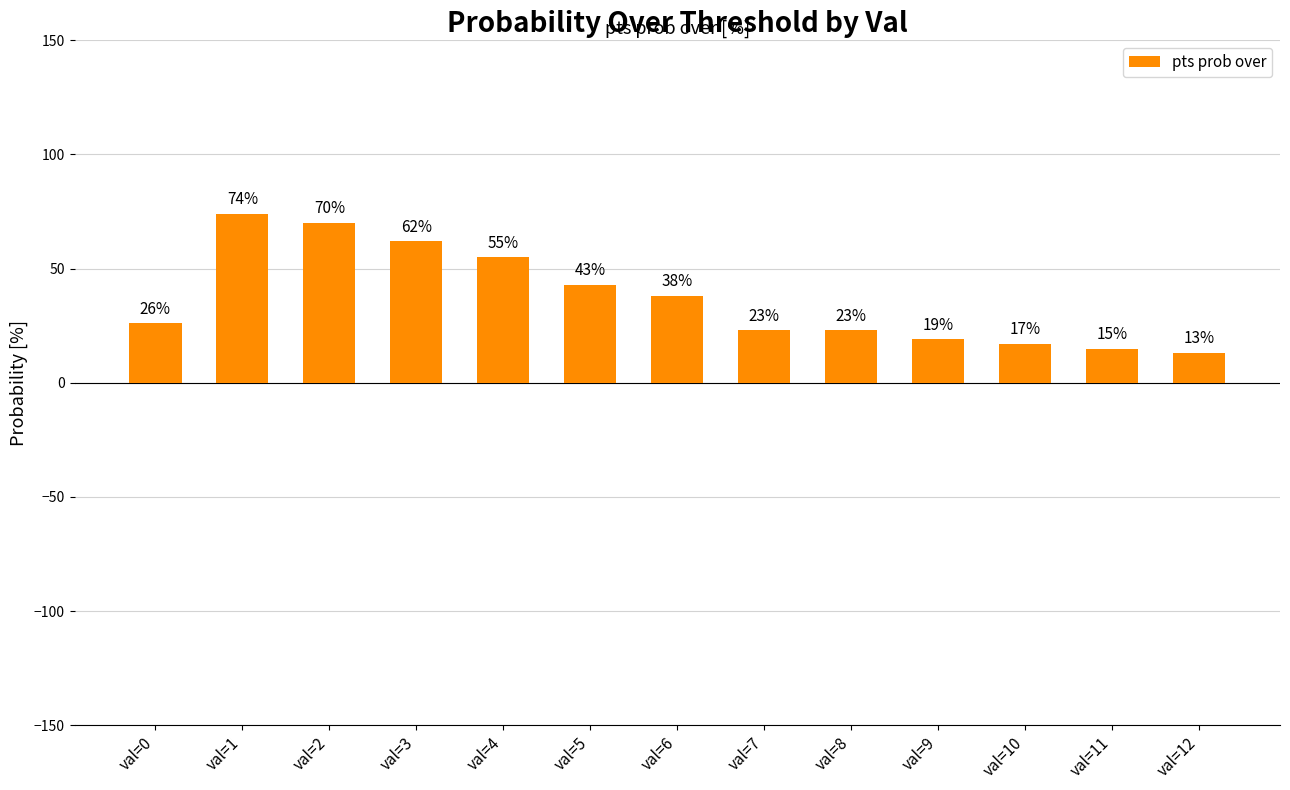

How many series are shown in this chart?

1